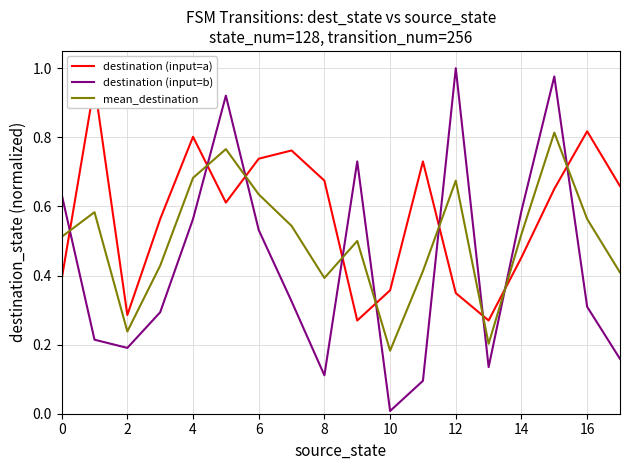

True or false: mean_destination has a value of 0.5 at 0.

True